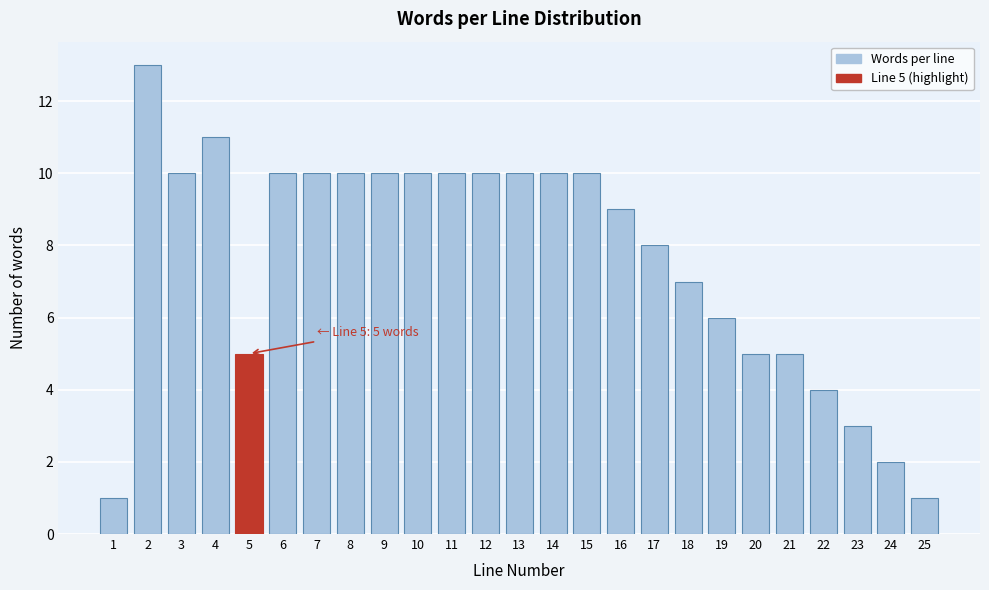

Reading left to right, transcribe all the data shown in this chart.

1=1	2=13	3=10	4=11	5=5	6=10	7=10	8=10	9=10	10=10	11=10	12=10	13=10	14=10	15=10	16=9	17=8	18=7	19=6	20=5	21=5	22=4	23=3	24=2	25=1